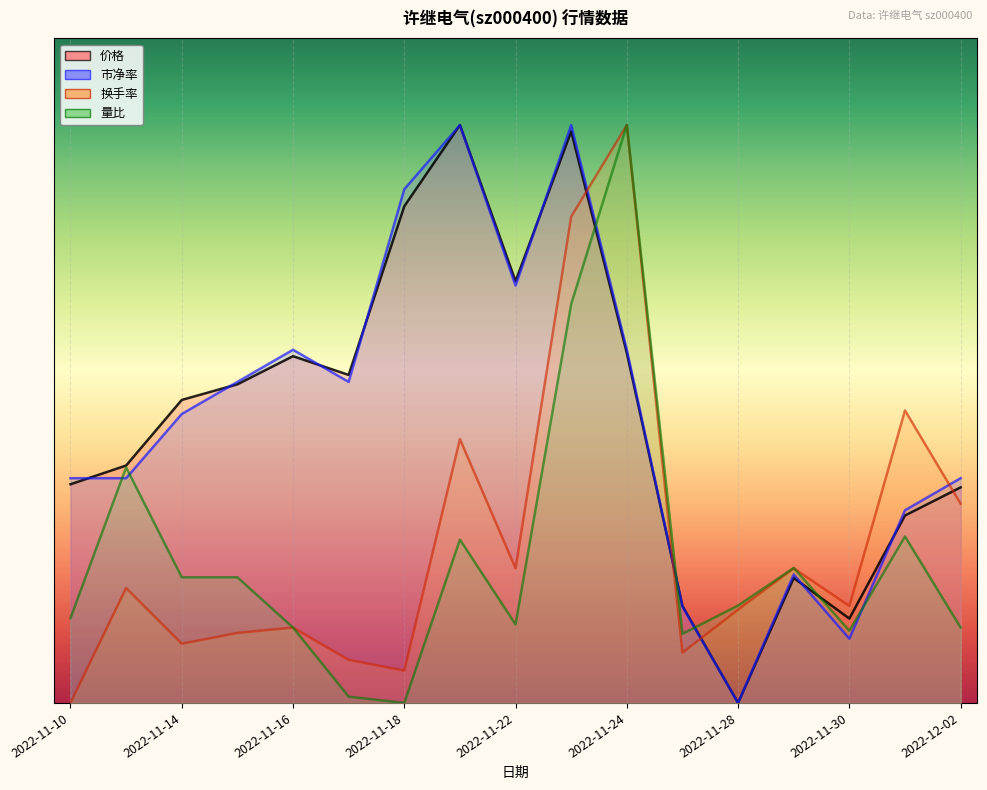

Between 2022-11-14 and 14, which is larger?

2022-11-14